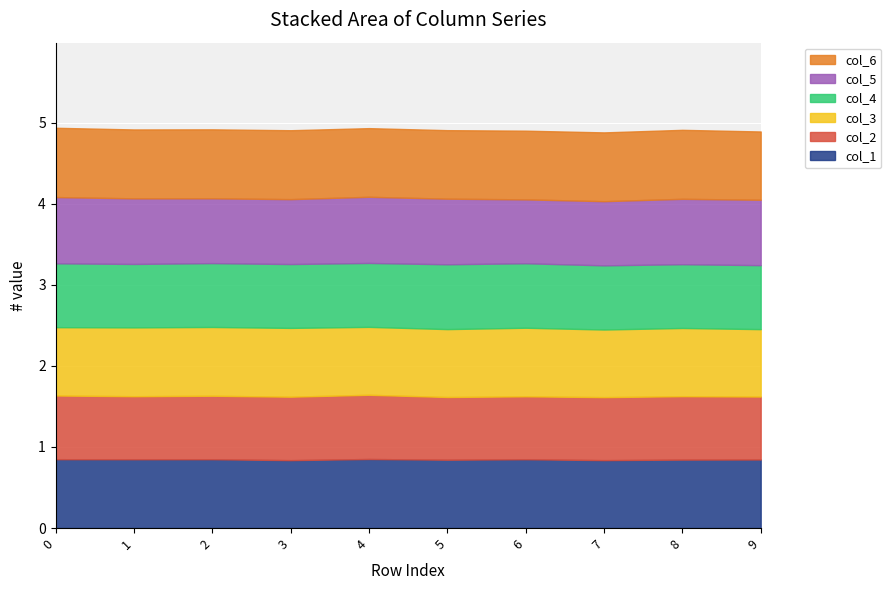

Reading right to left, list all the values displayed in this chart.

col_1: 0.8	0.8	0.8	0.8	0.8	0.9	0.8	0.8	0.8	0.8
col_2: 0.8	0.8	0.8	0.8	0.8	0.8	0.8	0.8	0.8	0.8
col_3: 0.8	0.8	0.8	0.8	0.8	0.8	0.8	0.8	0.8	0.8
col_4: 0.8	0.8	0.8	0.8	0.8	0.8	0.8	0.8	0.8	0.8
col_5: 0.8	0.8	0.8	0.8	0.8	0.8	0.8	0.8	0.8	0.8
col_6: 0.8	0.9	0.8	0.8	0.8	0.8	0.8	0.9	0.8	0.9